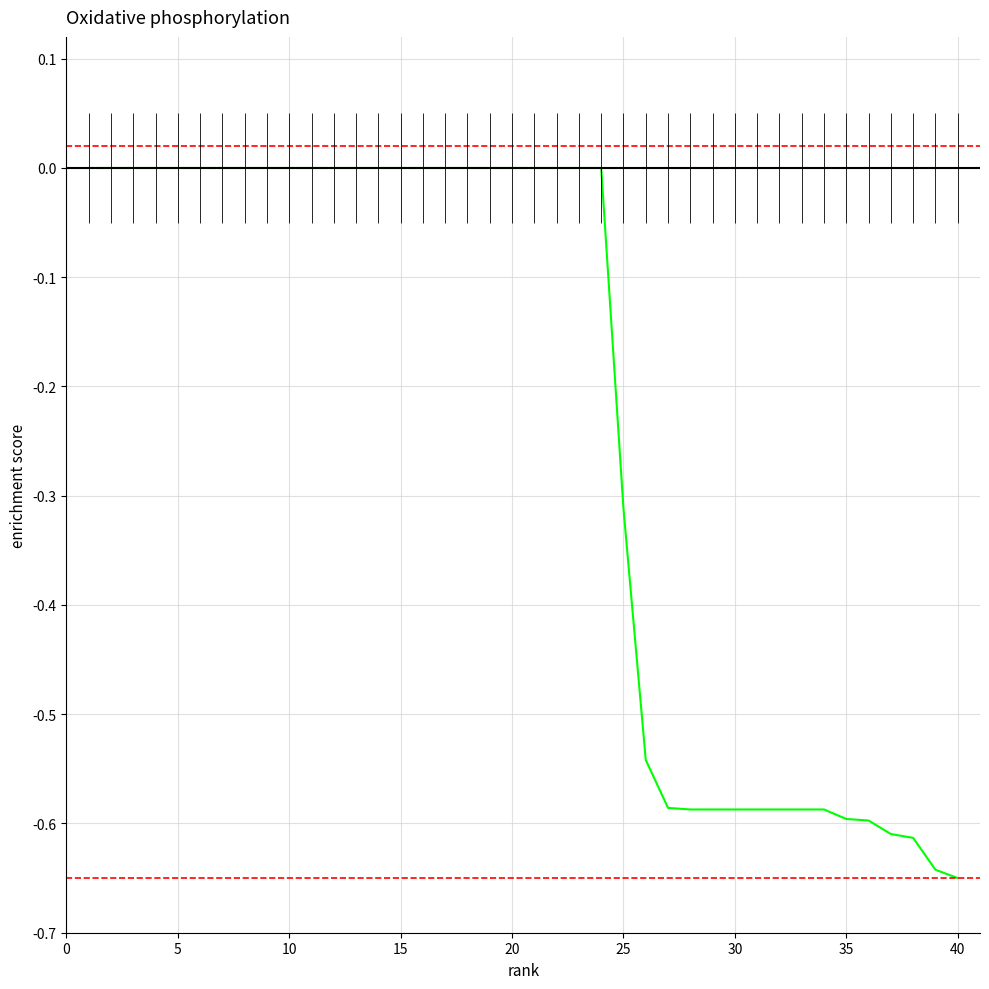

Reading right to left, what are all the values shown in this chart?

-0.7	-0.6	-0.6	-0.6	-0.6	-0.6	-0.6	-0.6	-0.6	-0.6	-0.6	-0.6	-0.6	-0.6	-0.5	-0.3	0.0	0.0	0.0	0.0	0.0	0.0	0.0	0.0	0.0	0.0	0.0	0.0	0.0	0.0	0.0	0.0	0.0	0.0	0.0	0.0	0.0	0.0	0.0	0.0